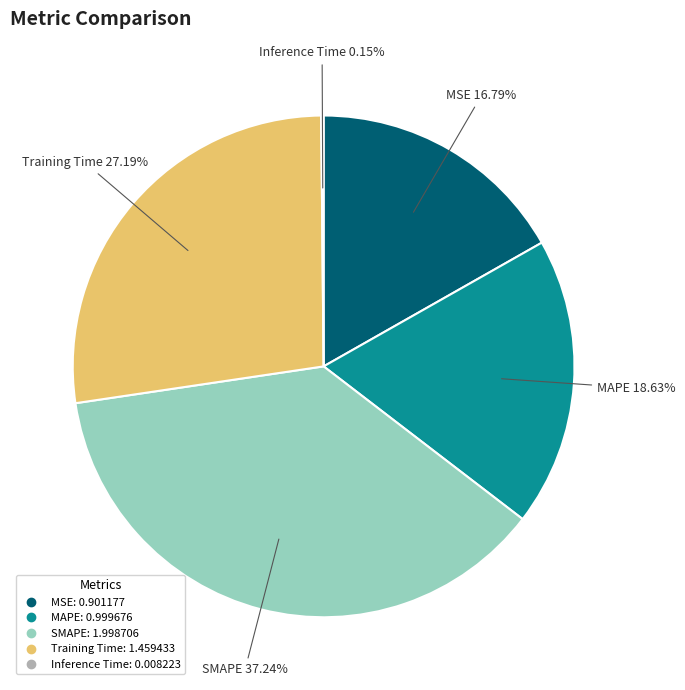

The Training Time slice represents 41% of the pie. True or false?

False